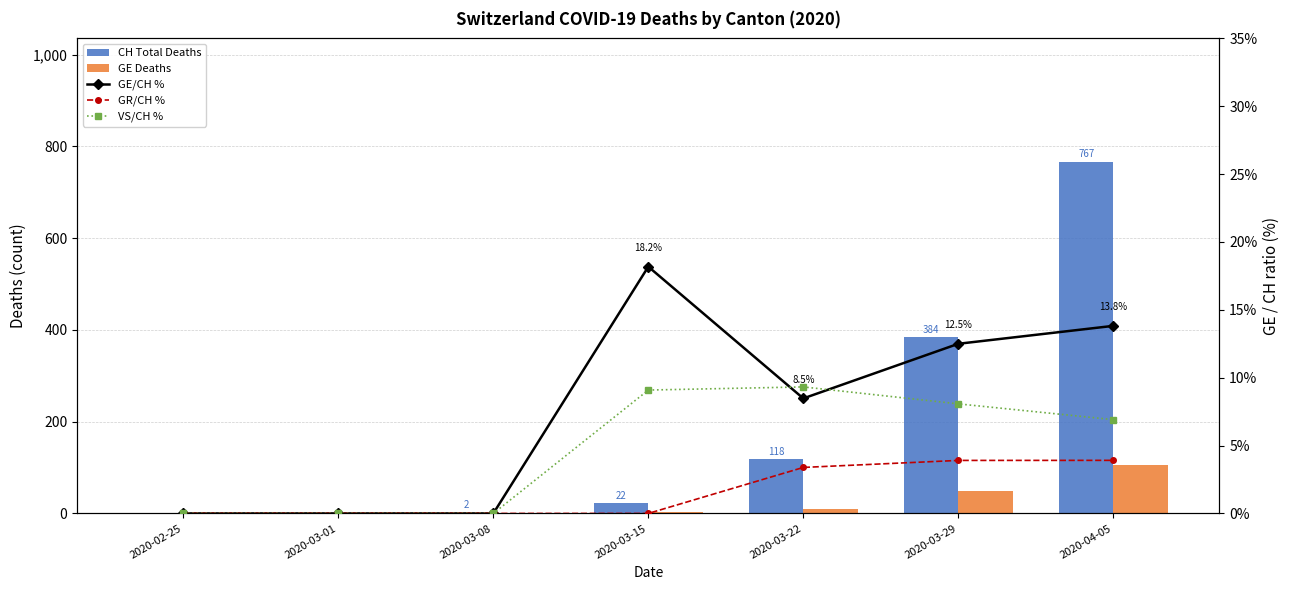

What is the difference between the maximum and minimum values in the GE/CH ratio (%) series?

18.2